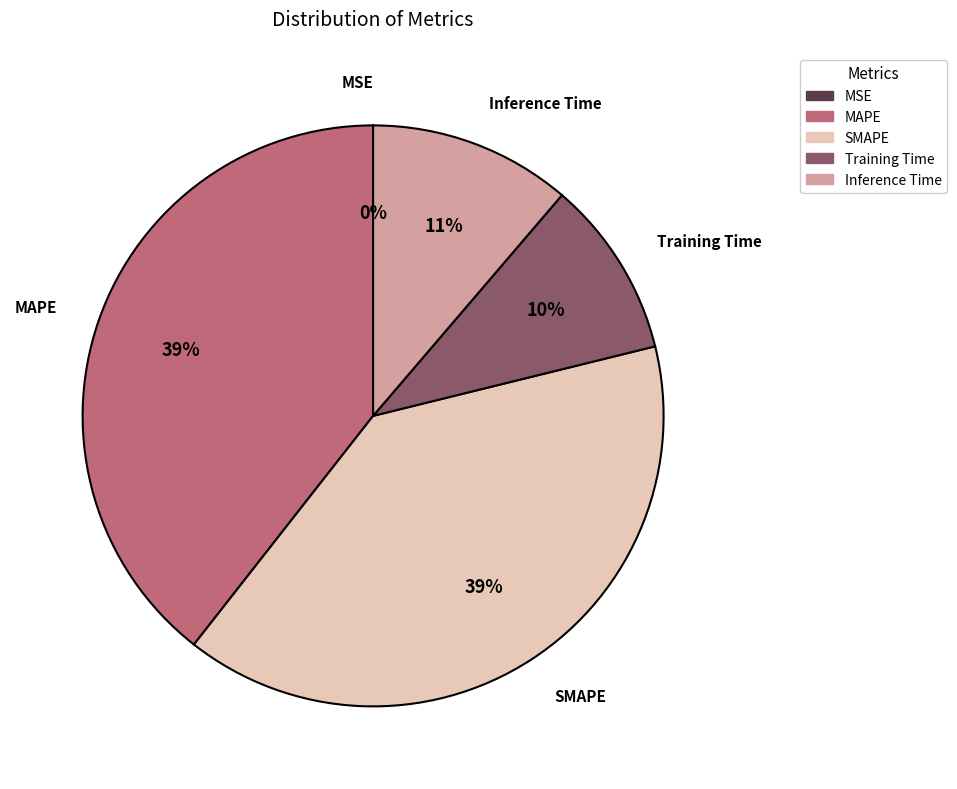

Combined, do SMAPE and MAPE account for over 50%?

Yes